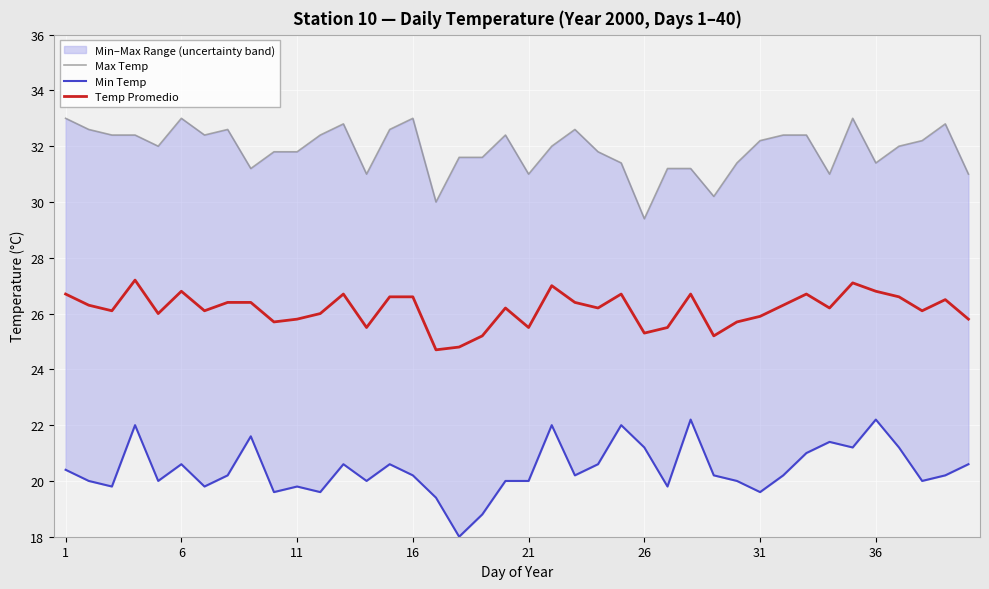

Is it true that Temp Promedio equals 37.6 at 39?

False